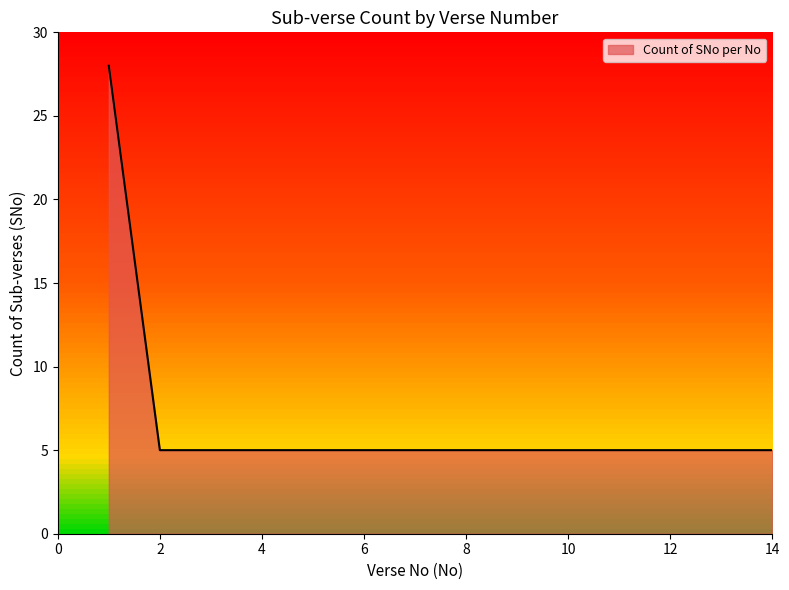

What is the maximum value shown in the chart?

28.0